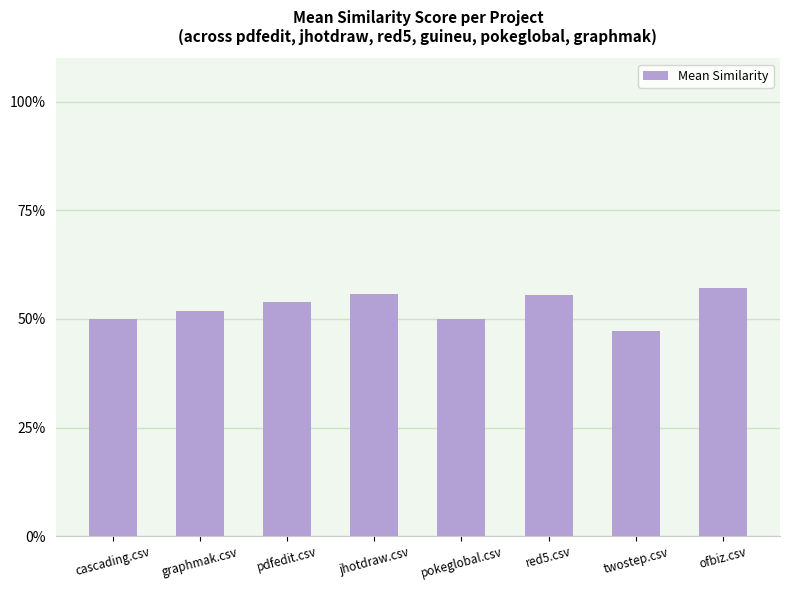

Reading left to right, list all the values displayed in this chart.

0.5	0.5	0.5	0.6	0.5	0.6	0.5	0.6